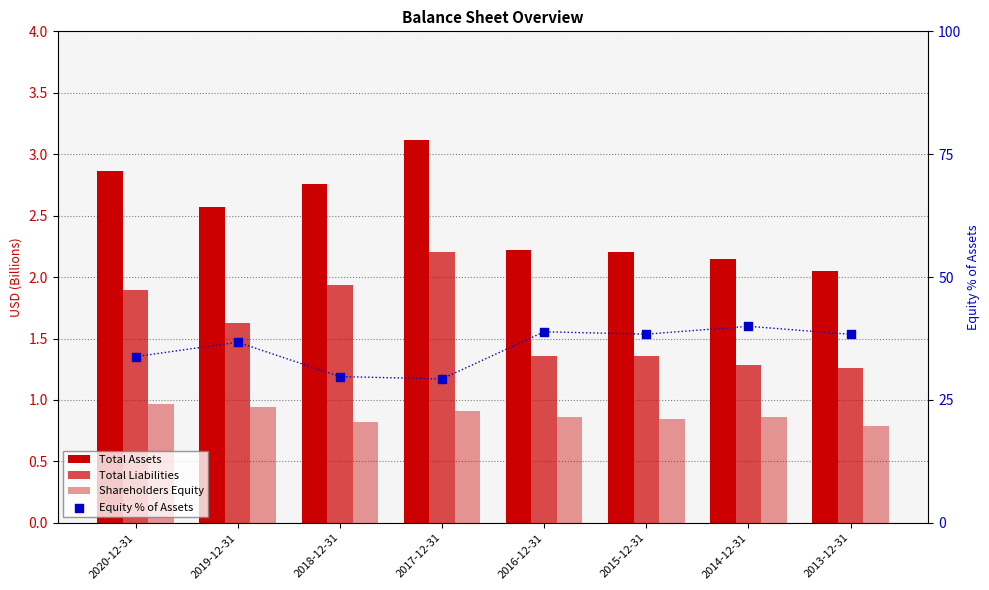

Which series has the largest total across all categories?

Equity % of Assets